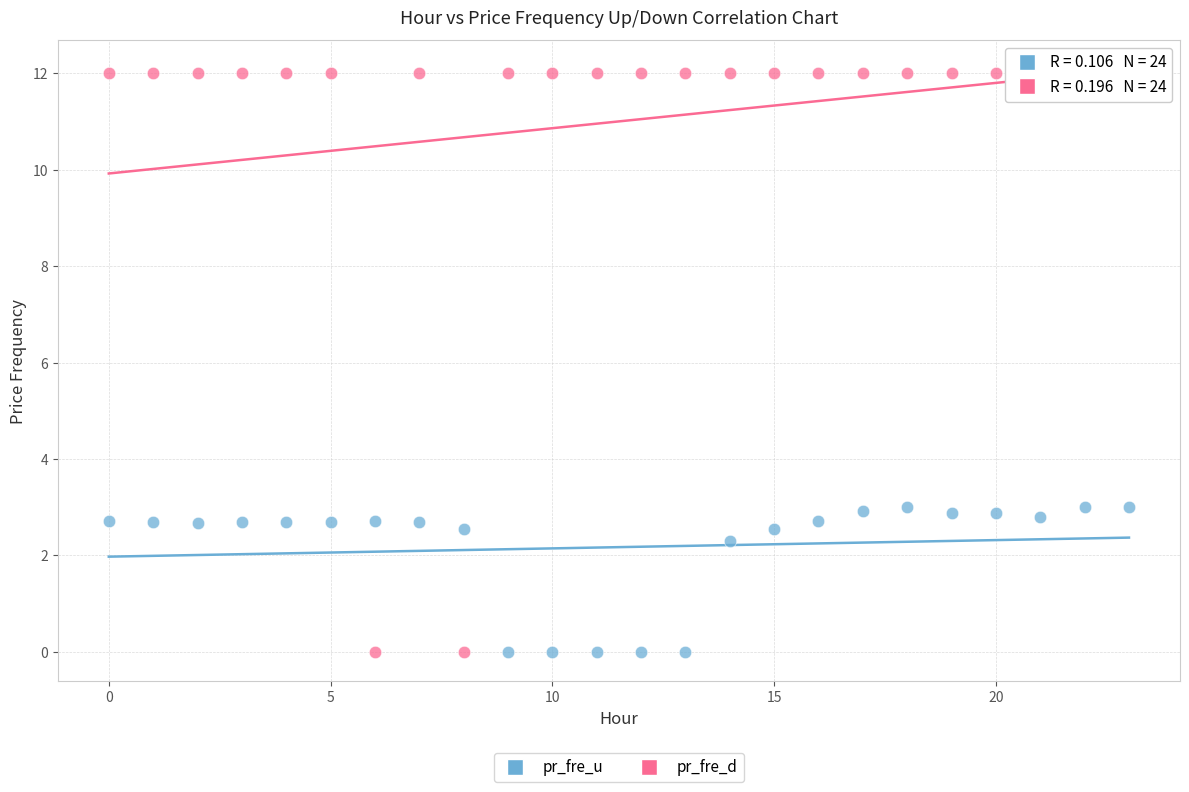

Which series has the largest Y range (max minus min)?

pr_fre_d